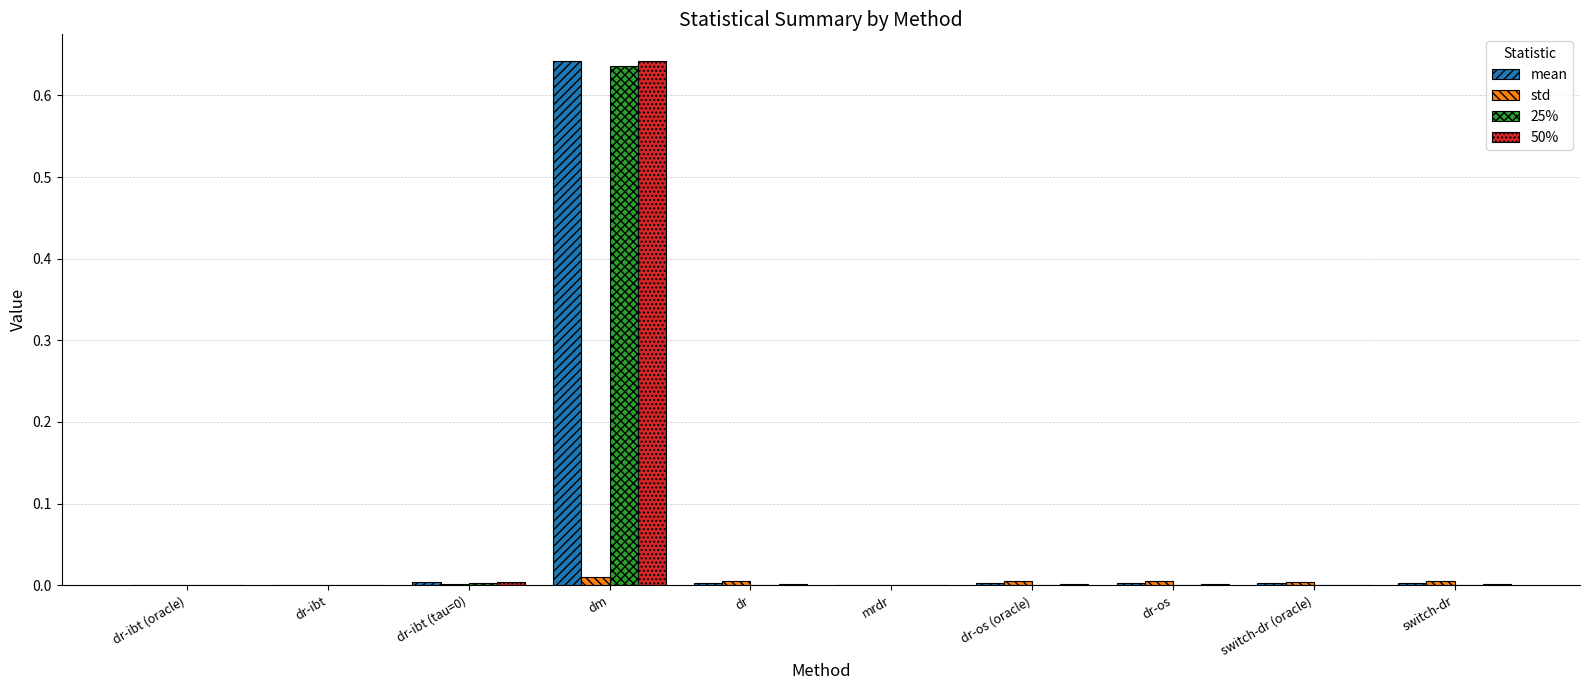

How many groups of bars are there?

10